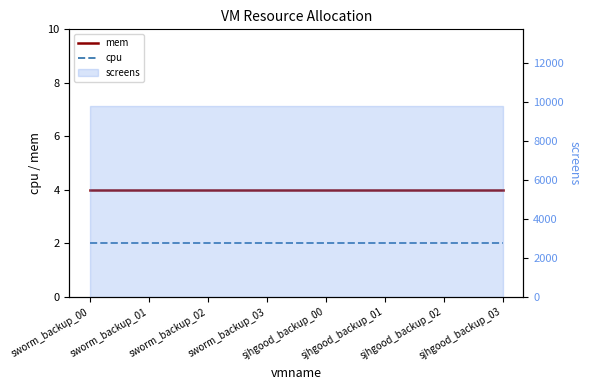

Between sworm_backup_00 and sworm_backup_02, which series saw the biggest shift?

mem